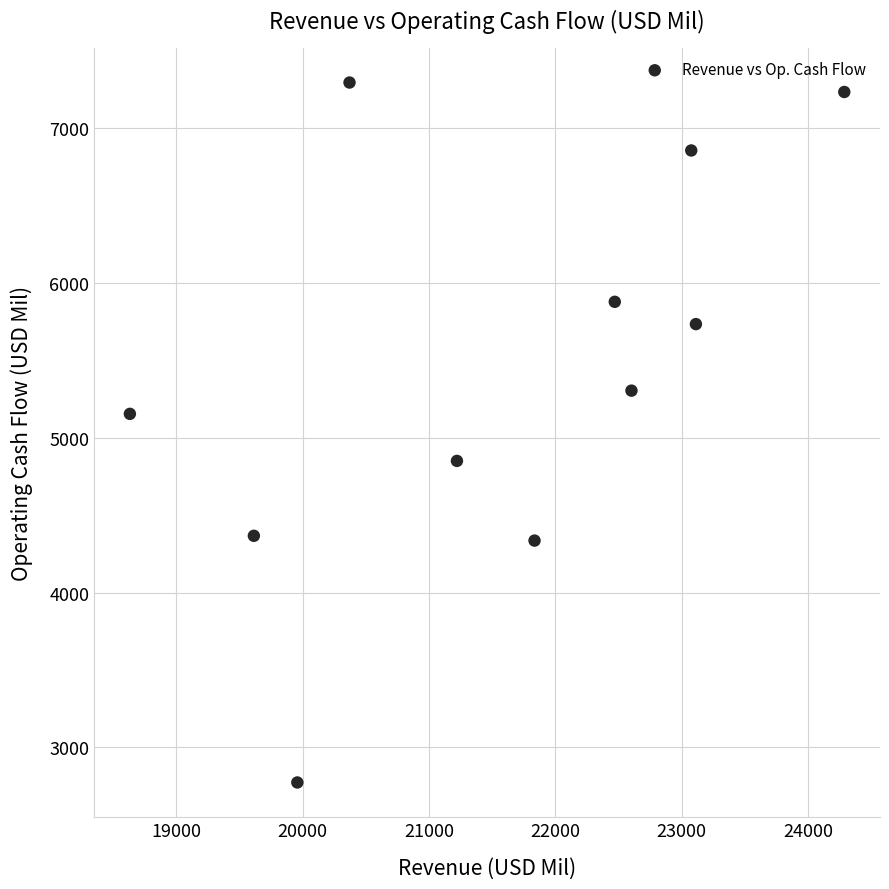

What Y value in the scatter plot is closest to 5034?

5155